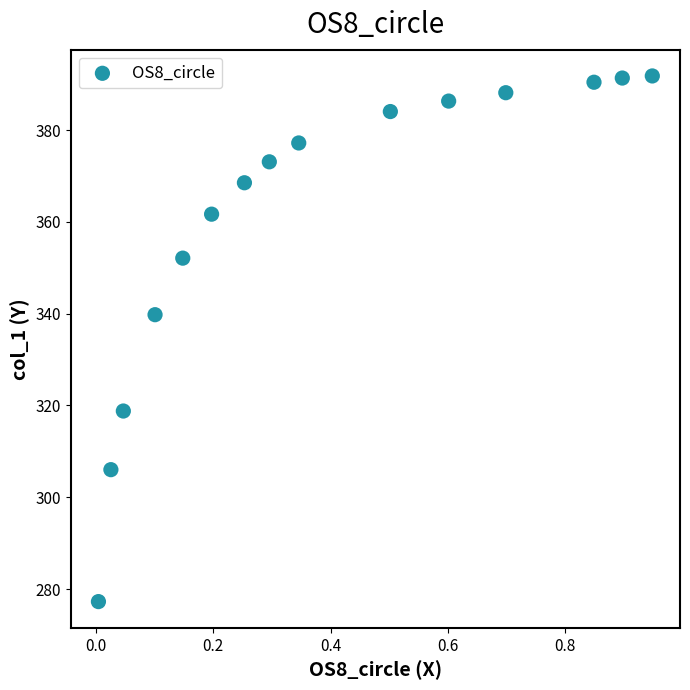

What Y value in the scatter plot is closest to 334?

339.8